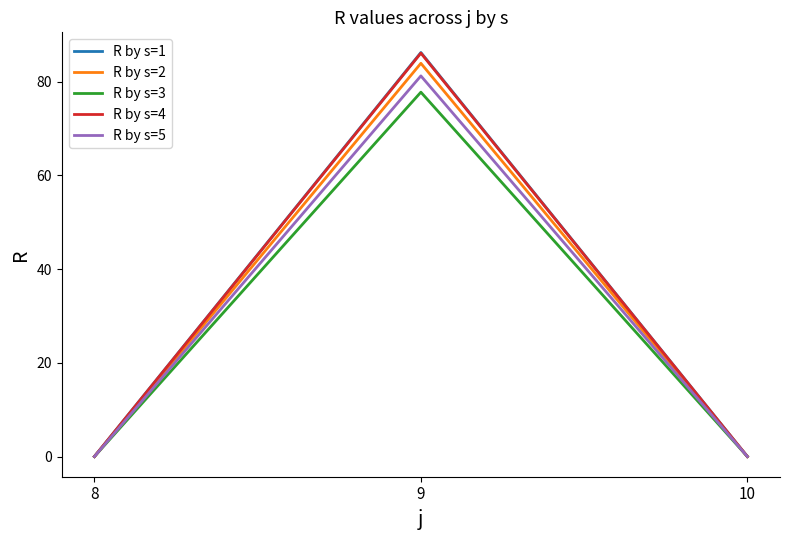

The value of R by s=5 at 8 is 0.0. True or false?

True